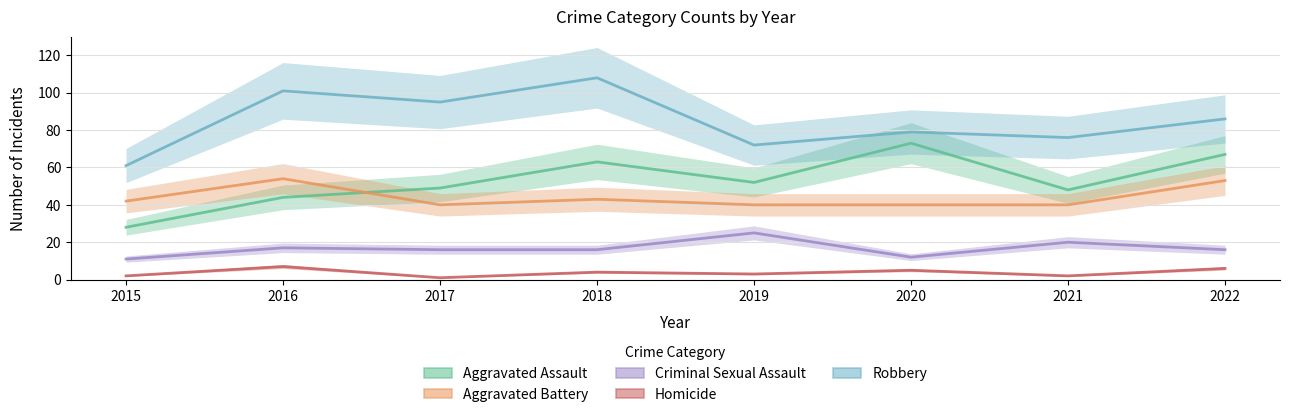

At which category is the sum across all series the highest?

2018